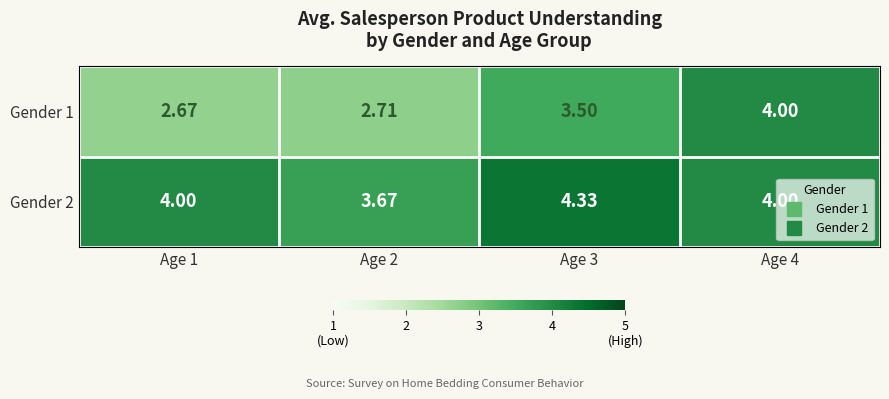

Is the value of Gender 1 at Age 4 greater than the value of Gender 2 at Age 2?

Yes